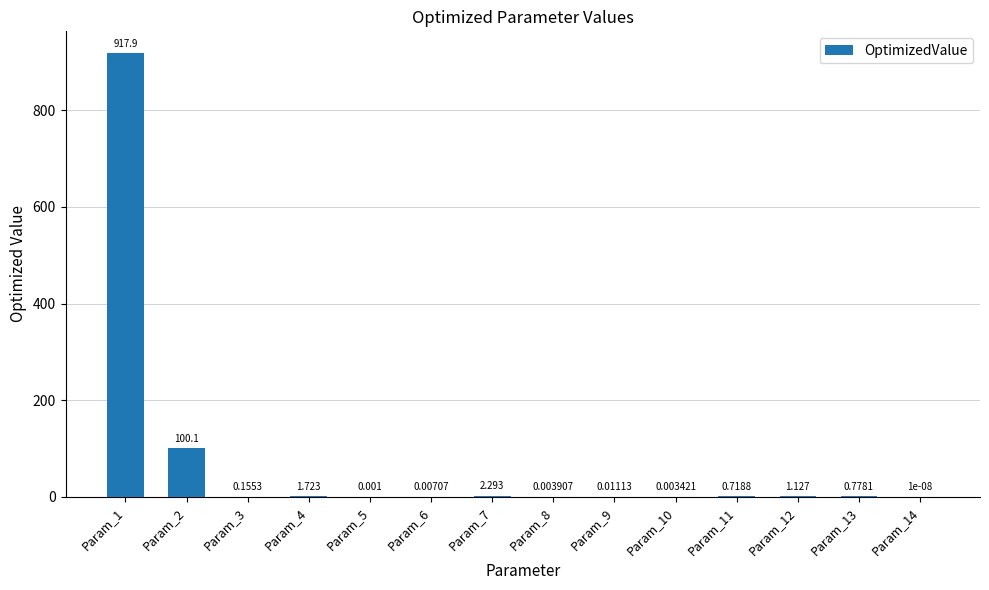

How many series are shown in this chart?

1